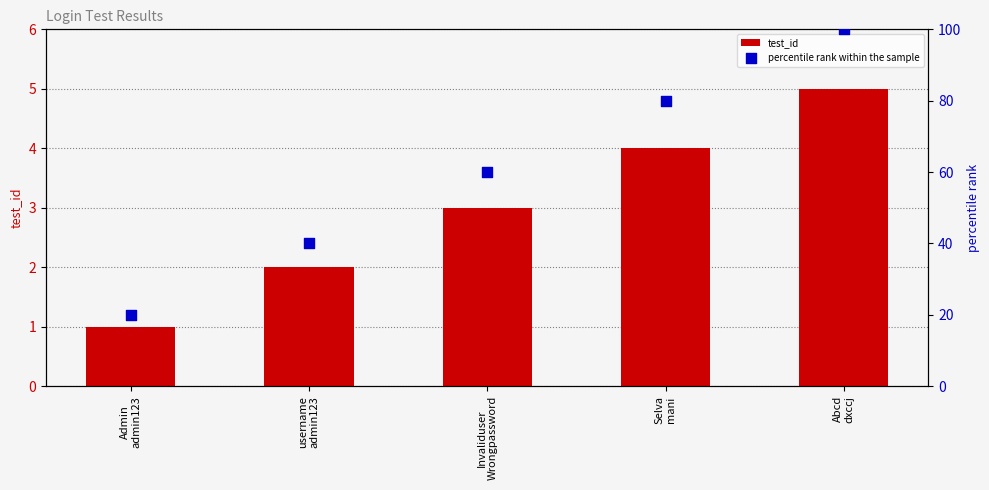

Is the value of test_id at Abcd
dxccj greater than the value of percentile rank within the sample at Abcd
dxccj?

No